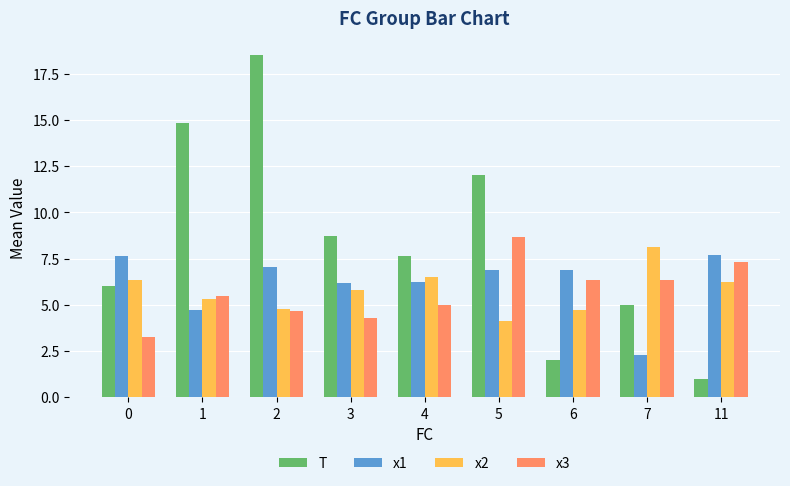

Which series has the largest total across all categories?

T